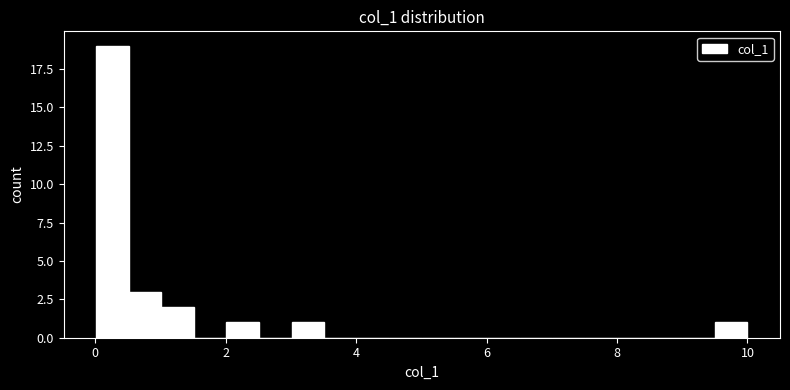

Read against the x-axis, roughly where is the centre of the tallest bar?

0.2